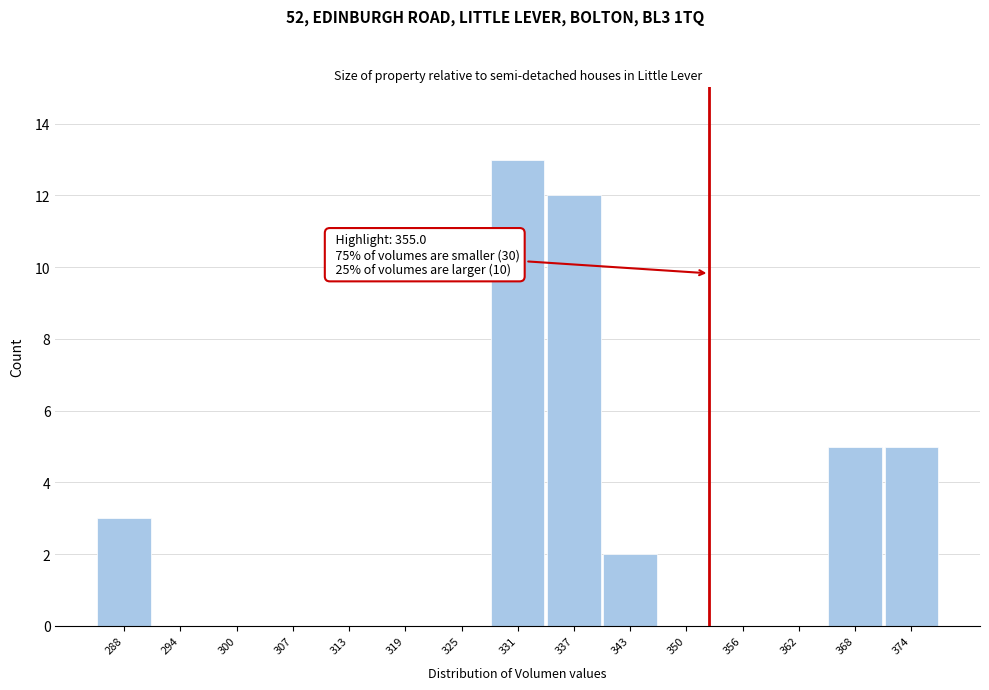

Reading right to left, transcribe all the data shown in this chart.

374=5	368=5	362=0	356=0	350=0	343=2	337=12	331=13	325=0	319=0	313=0	307=0	300=0	294=0	288=3